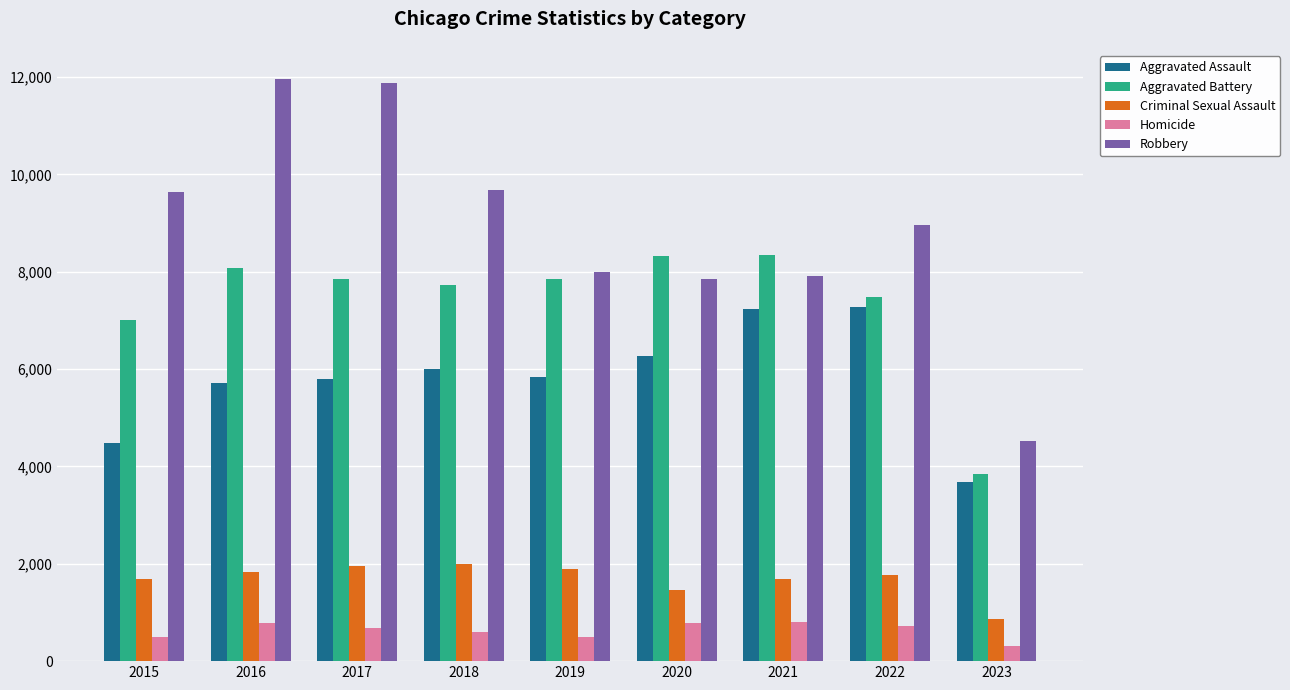

What are all the series names shown in the legend?

Aggravated Assault, Aggravated Battery, Criminal Sexual Assault, Homicide, Robbery